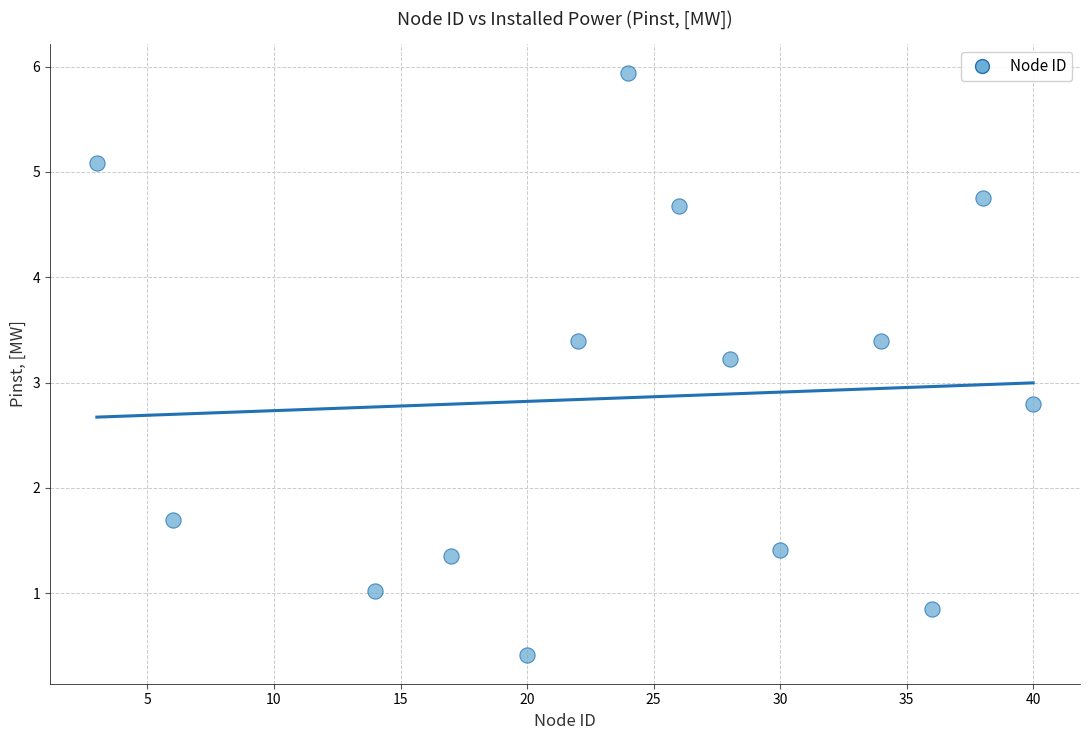

What is the range of X values (max minus min)?

37.0